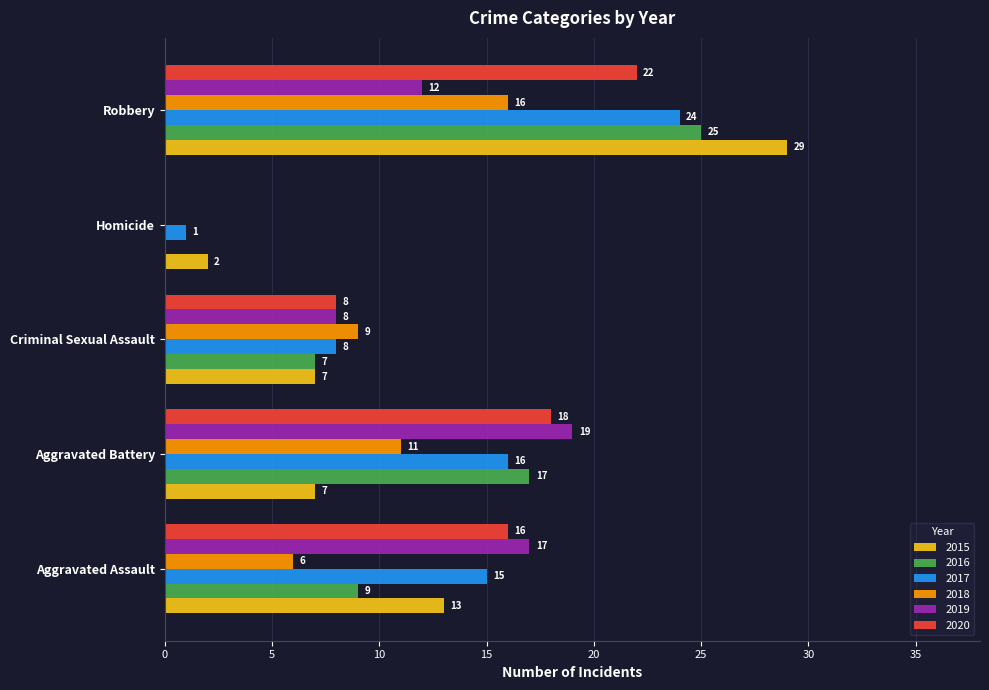

True or false: 2019 has a value of 8 at Criminal Sexual Assault.

True